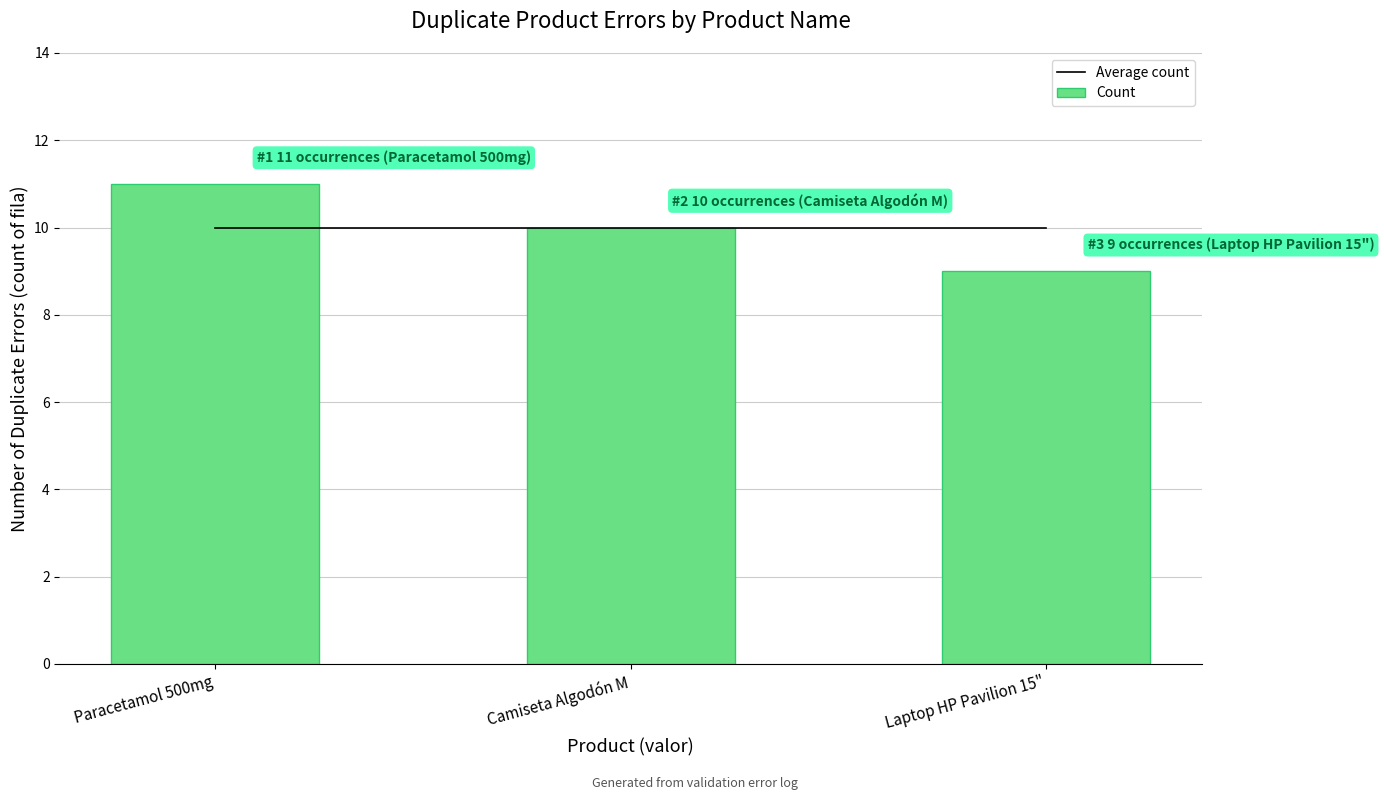

What is the label of the 2nd bar from the right?

Camiseta Algodón M